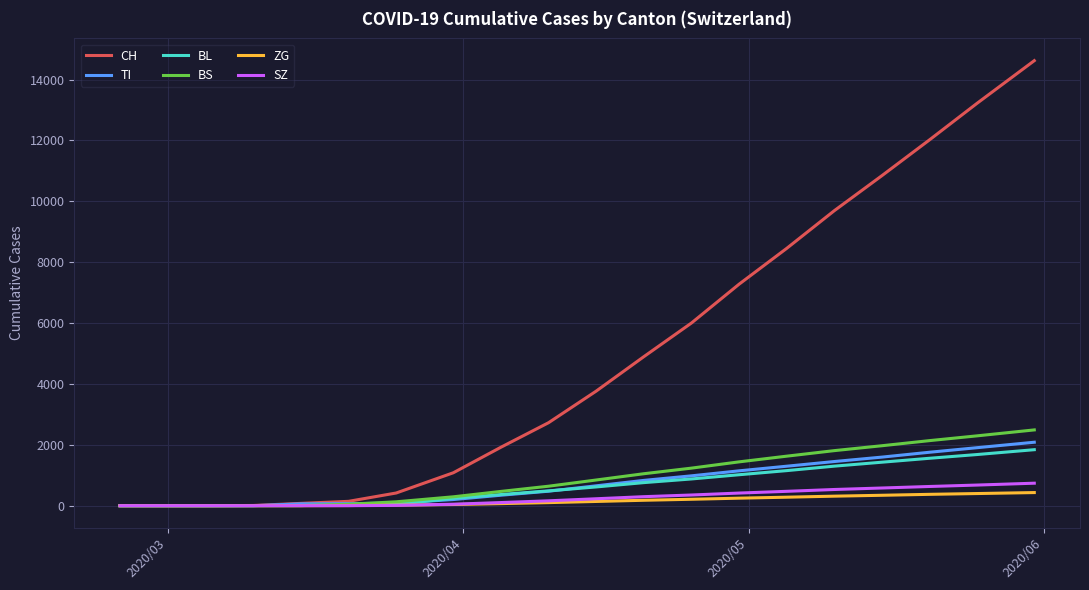

Which series has the widest spread of values?

CH